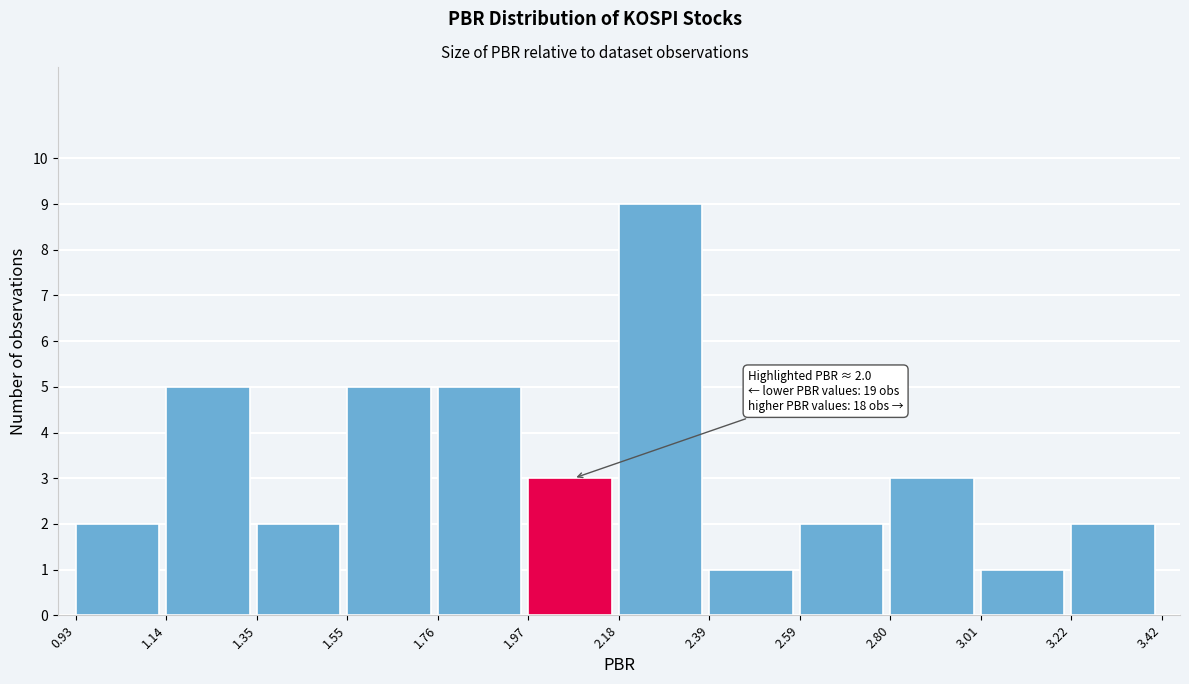

Which range on the x-axis has the tallest bar?

2.18 to 2.39